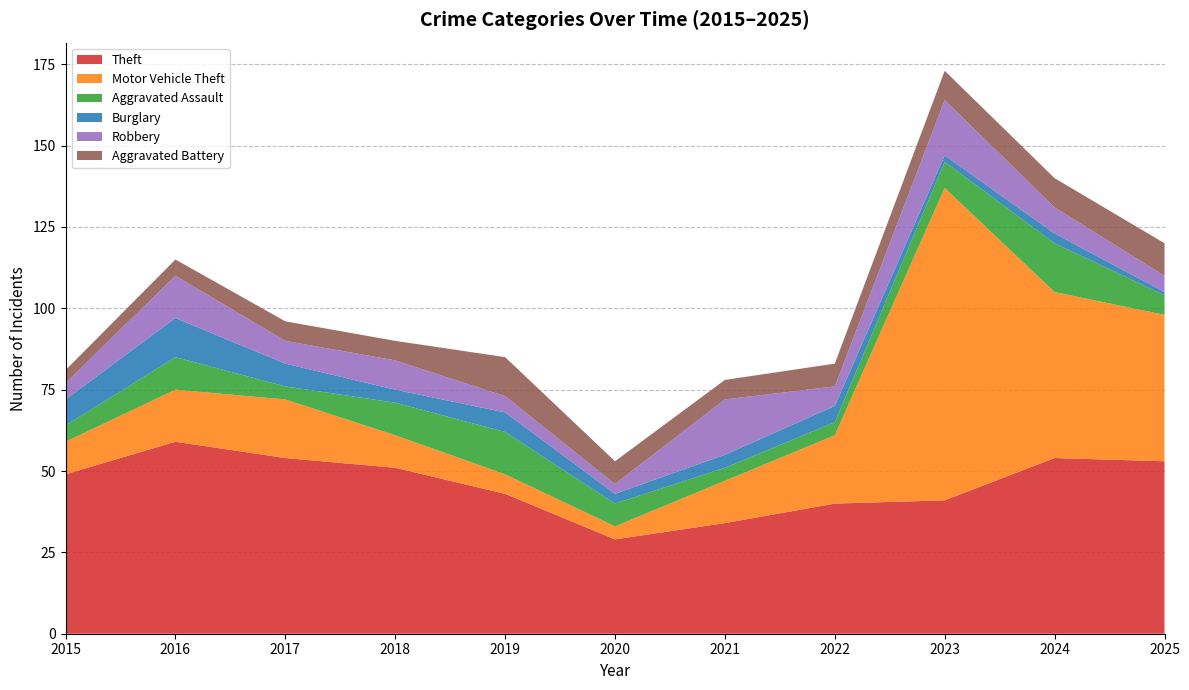

Reading right to left, transcribe all the data shown in this chart.

Theft: 2025=53	2024=54	2023=41	2022=40	2021=34	2020=29	2019=43	2018=51	2017=54	2016=59	2015=49
Motor Vehicle Theft: 2025=45	2024=51	2023=96	2022=21	2021=13	2020=4	2019=6	2018=10	2017=18	2016=16	2015=10
Aggravated Assault: 2025=6	2024=15	2023=8	2022=4	2021=4	2020=7	2019=13	2018=10	2017=4	2016=10	2015=5
Burglary: 2025=1	2024=3	2023=2	2022=5	2021=4	2020=3	2019=6	2018=4	2017=7	2016=12	2015=8
Robbery: 2025=5	2024=8	2023=17	2022=6	2021=17	2020=3	2019=5	2018=9	2017=7	2016=13	2015=5
Aggravated Battery: 2025=10	2024=9	2023=9	2022=7	2021=6	2020=7	2019=12	2018=6	2017=6	2016=5	2015=4